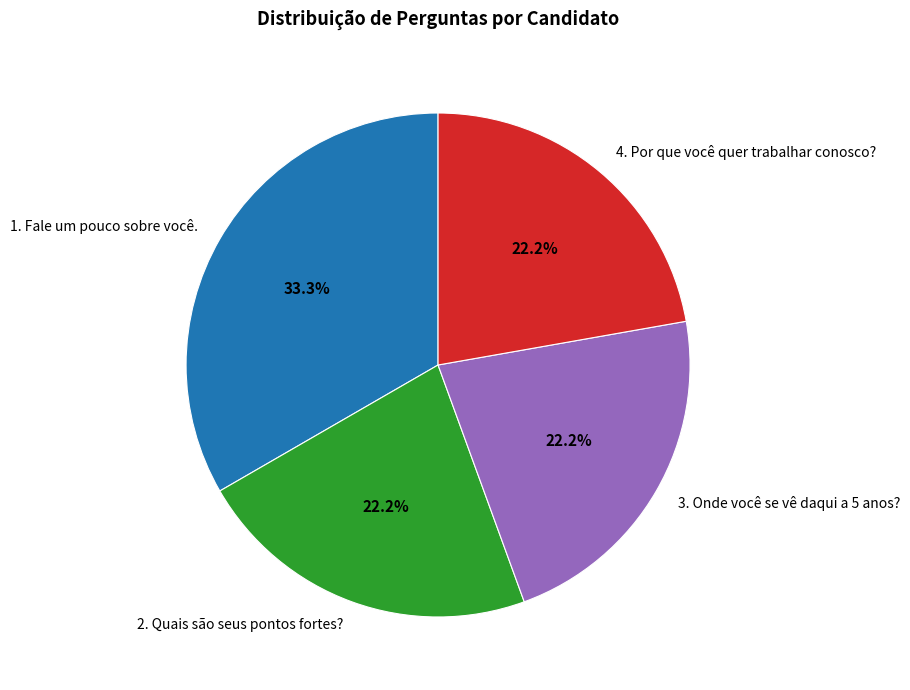

Combined, what portion of the pie is 2. Quais são seus pontos fortes? and 3. Onde você se vê daqui a 5 anos??

44.4%